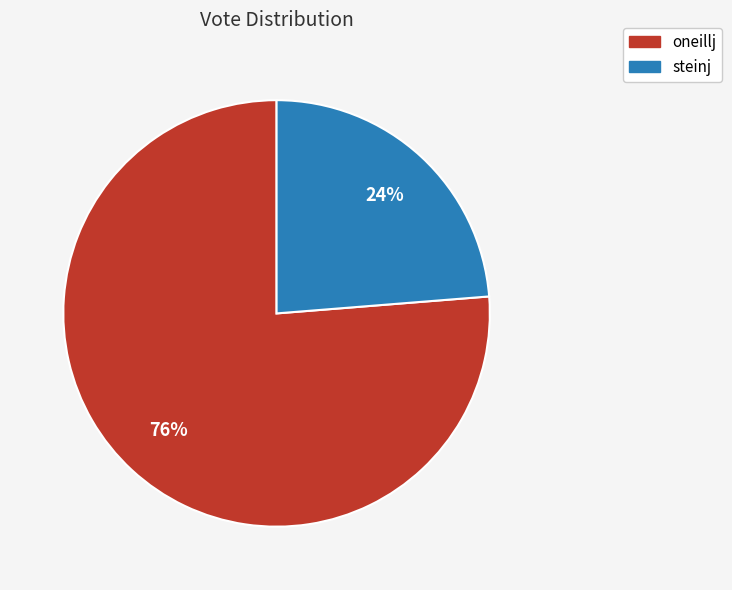

Does steinj account for over 50% of the chart?

No